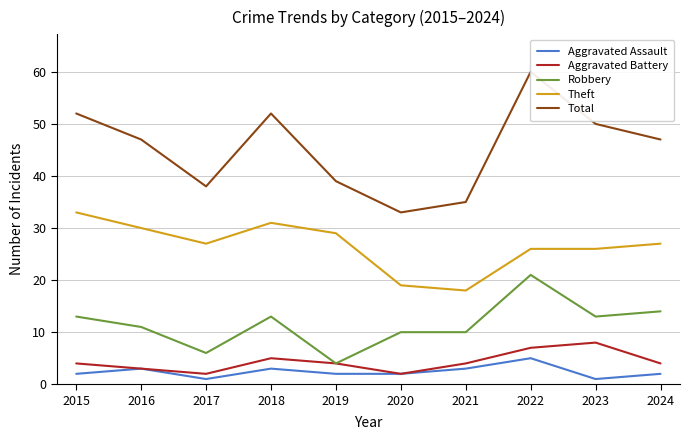

At how many categories does at least one series exceed 24?

10